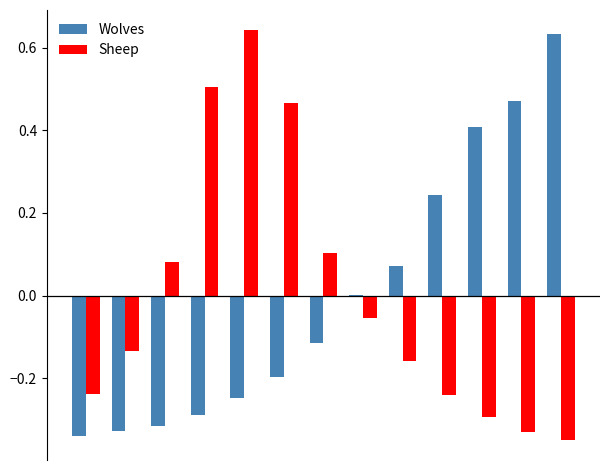

How many groups of bars are there?

13